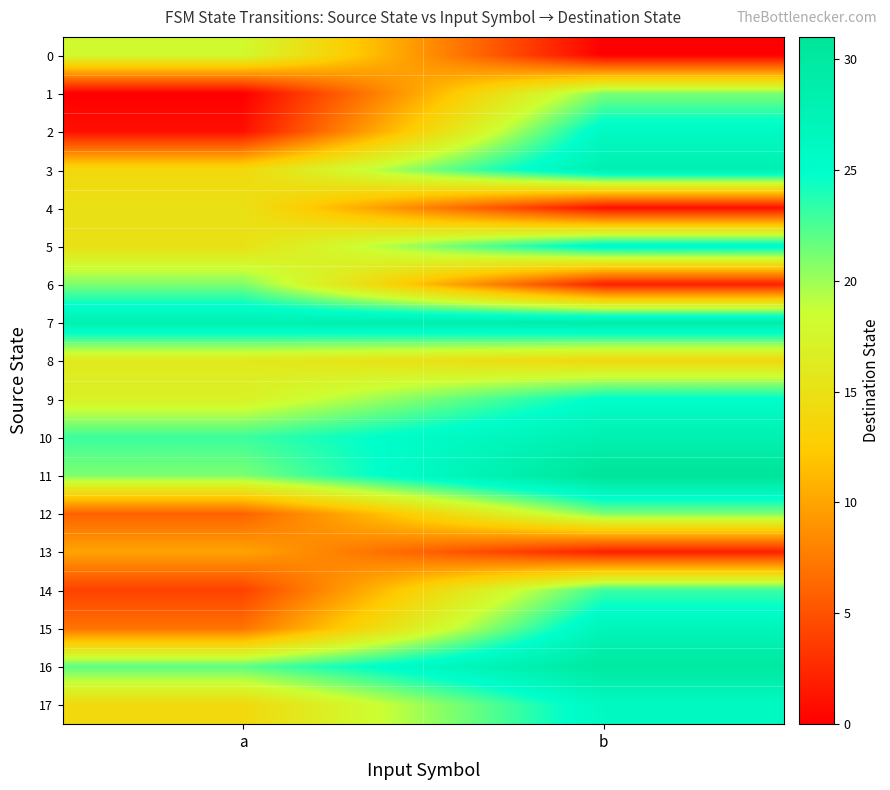

Which label corresponds to the largest value in the chart?

b